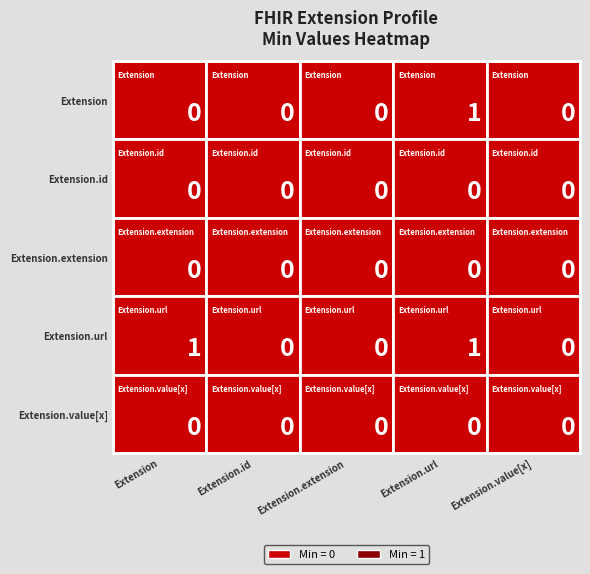

Reading left to right, extract all data points from this chart.

Extension: 0	0	0	1	0
Extension.id: 0	0	0	0	0
Extension.extension: 0	0	0	0	0
Extension.url: 1	0	0	1	0
Extension.value[x]: 0	0	0	0	0